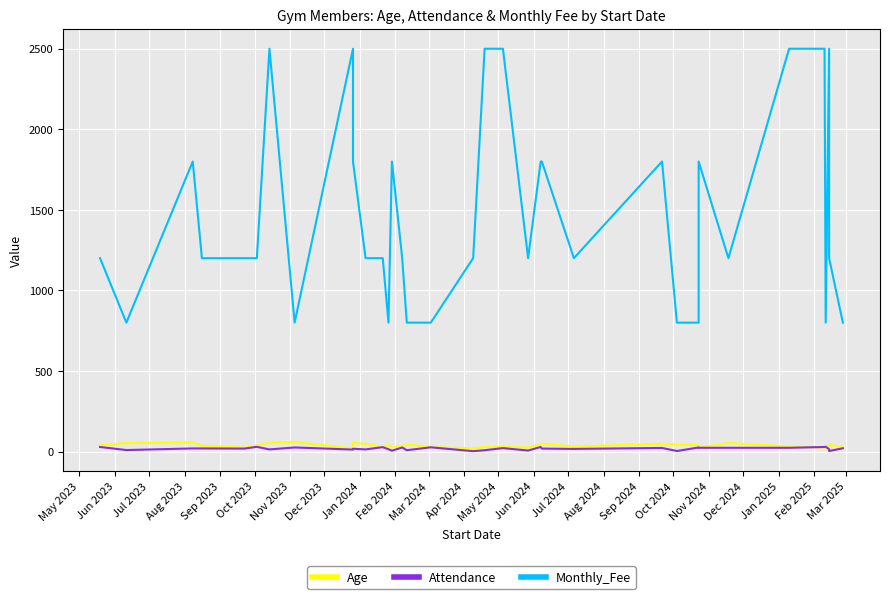

How many lines are shown in the chart?

3